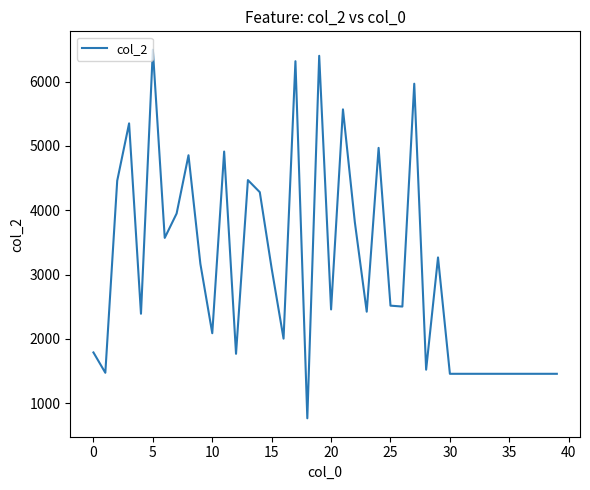

What is the maximum value shown in the chart?

6496